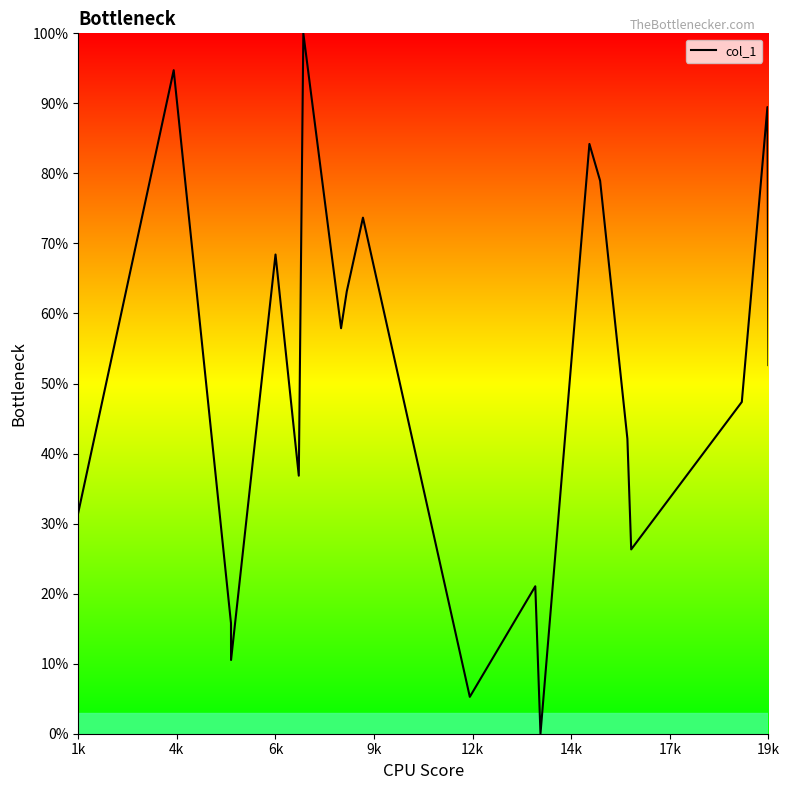

True or false: the data has more than 1 interior local peaks.

True